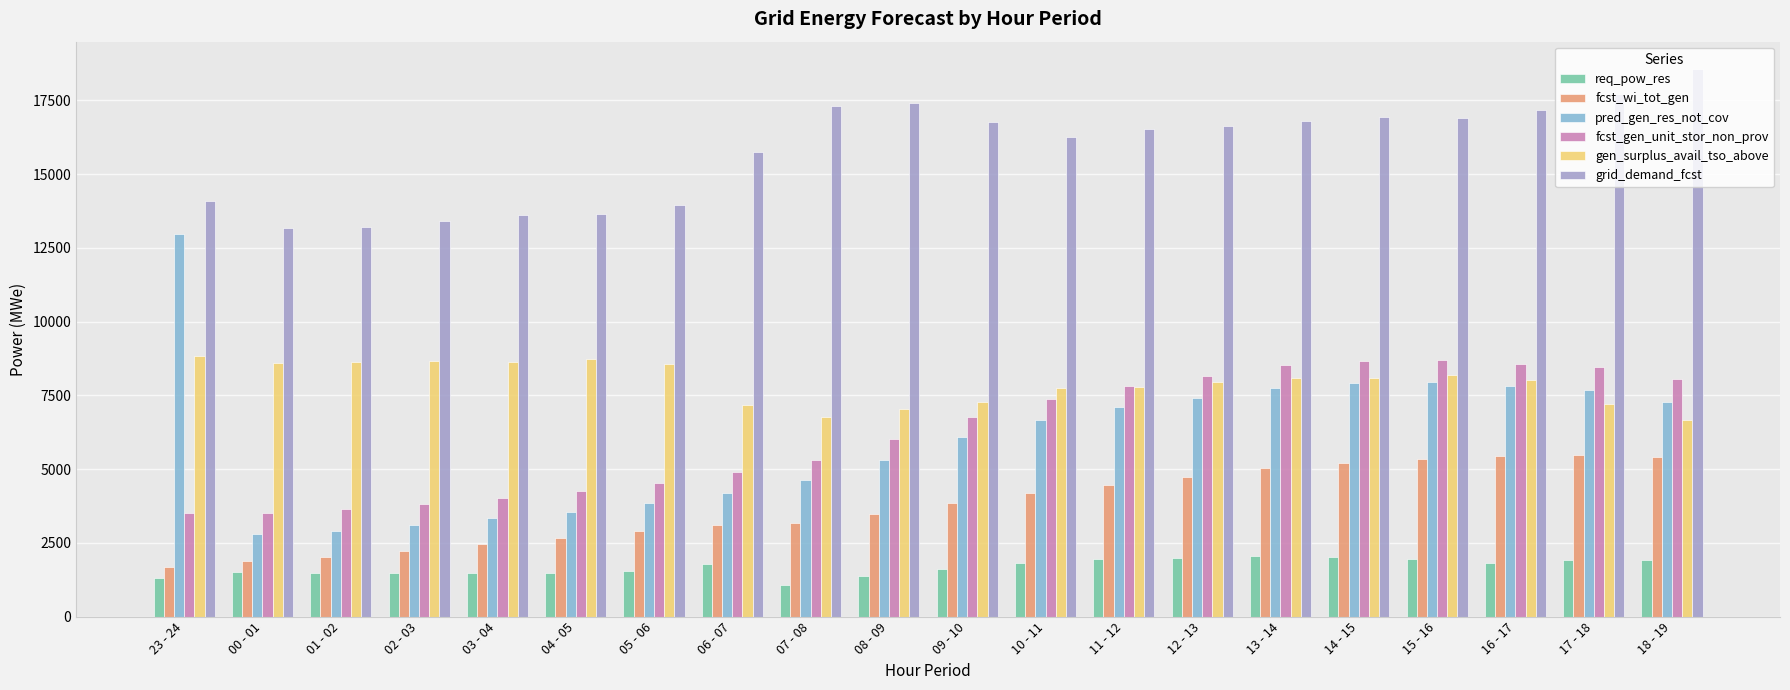

Which series has the largest total across all categories?

grid_demand_fcst